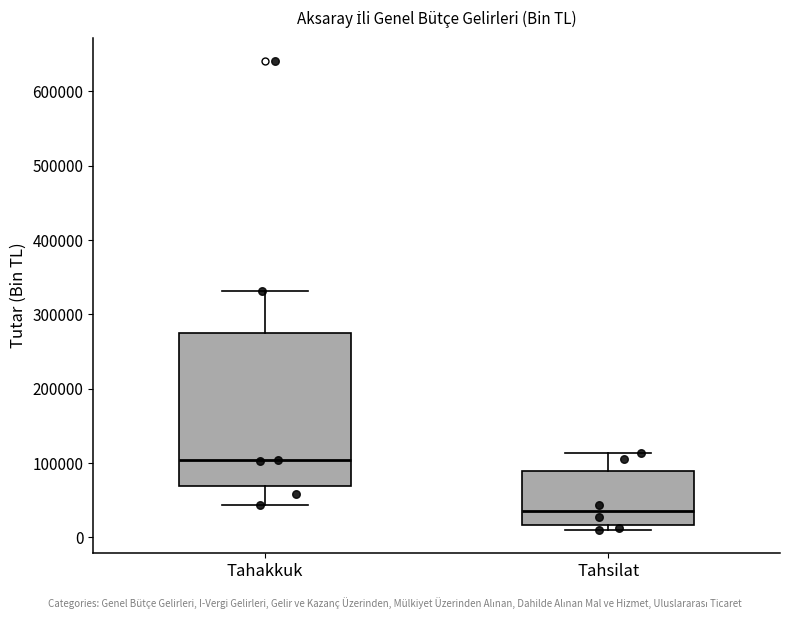

Which box is the tallest, from its lower edge to its upper edge?

Tahakkuk